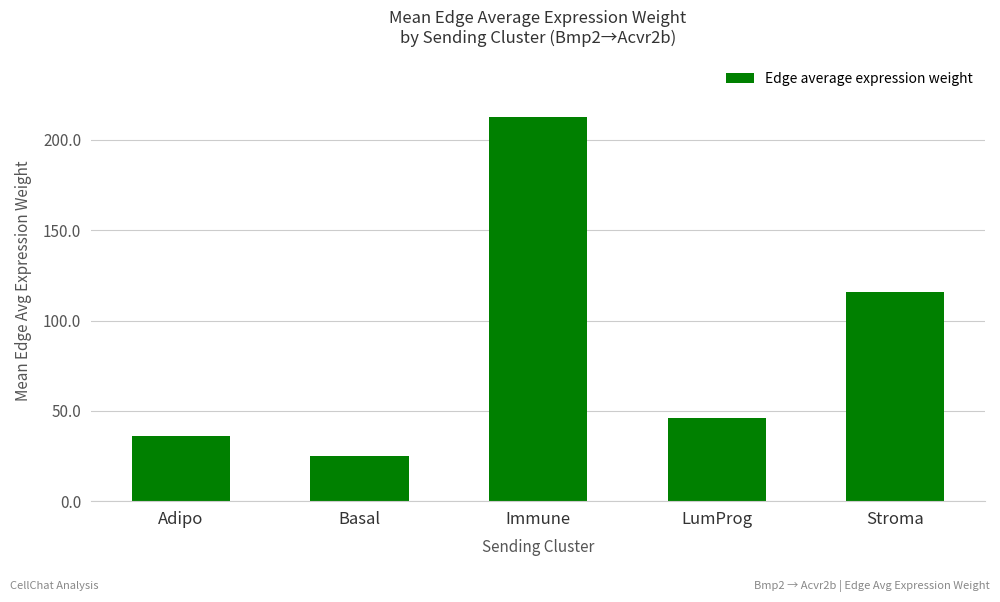

What is the label of the 3rd bar from the right?

Immune